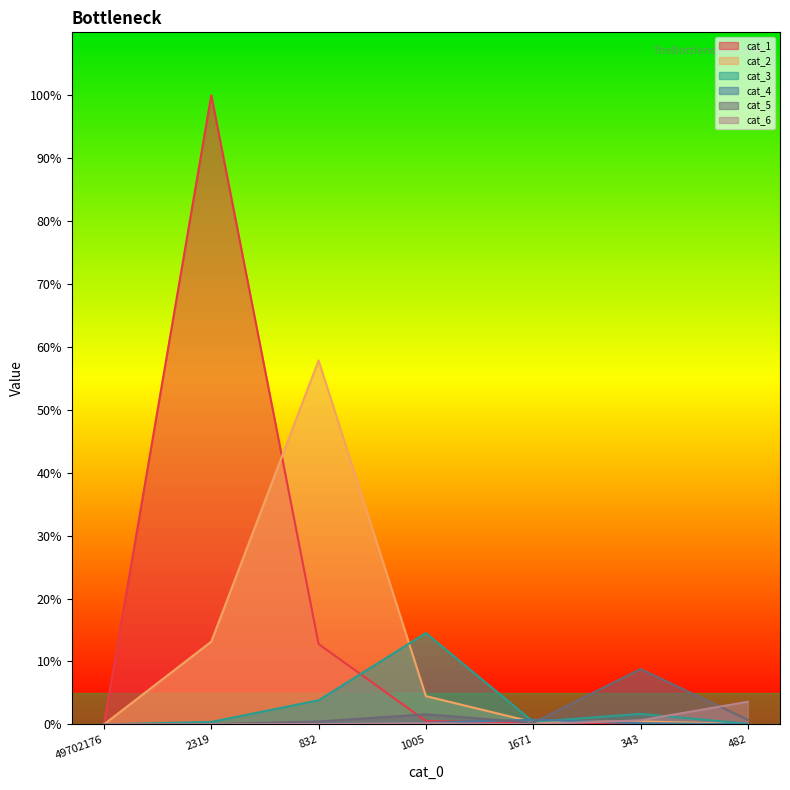

What value does the cat_4 series have at 1005?

0.3